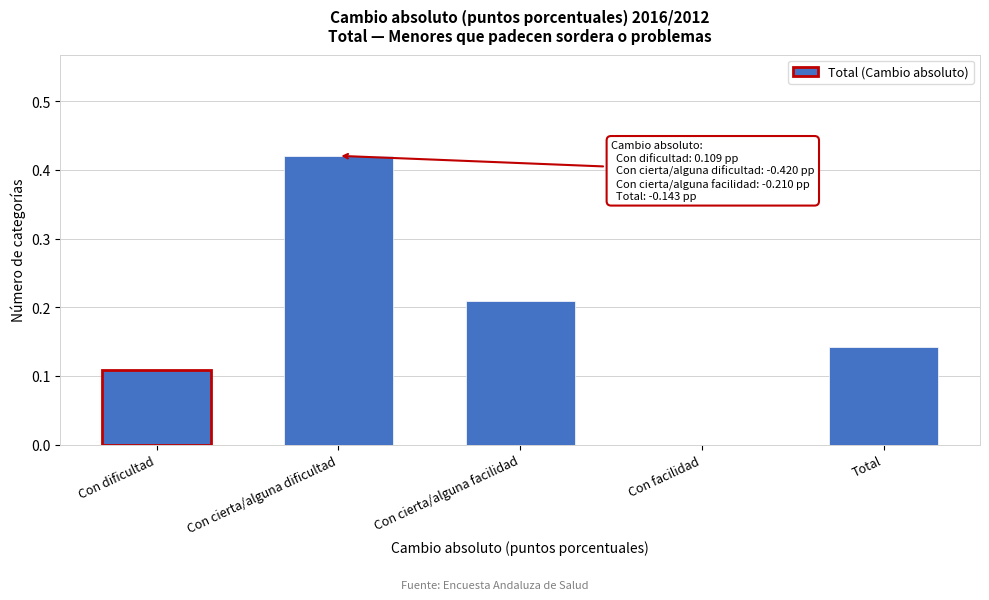

What is the change in value from Con dificultad to Con cierta/alguna facilidad?

+0.1